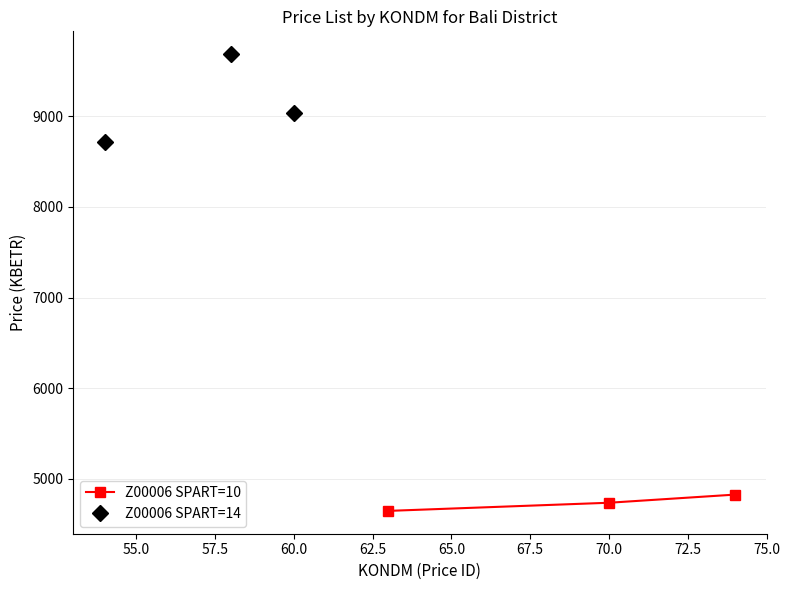

How many data points in Z00006 SPART=14 are above 9038?

2